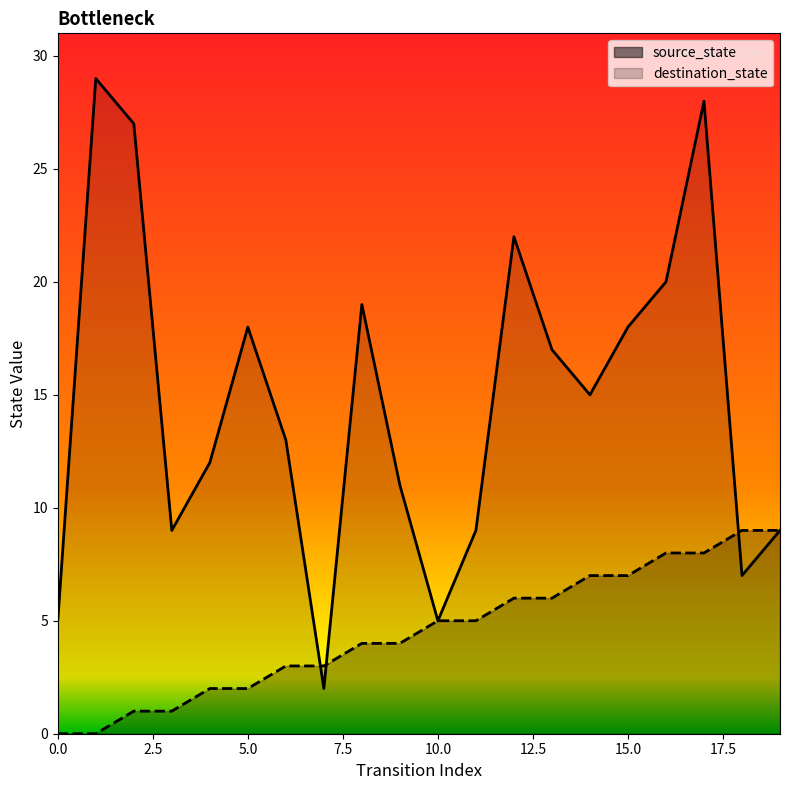

What position from the left is 17.5?

8